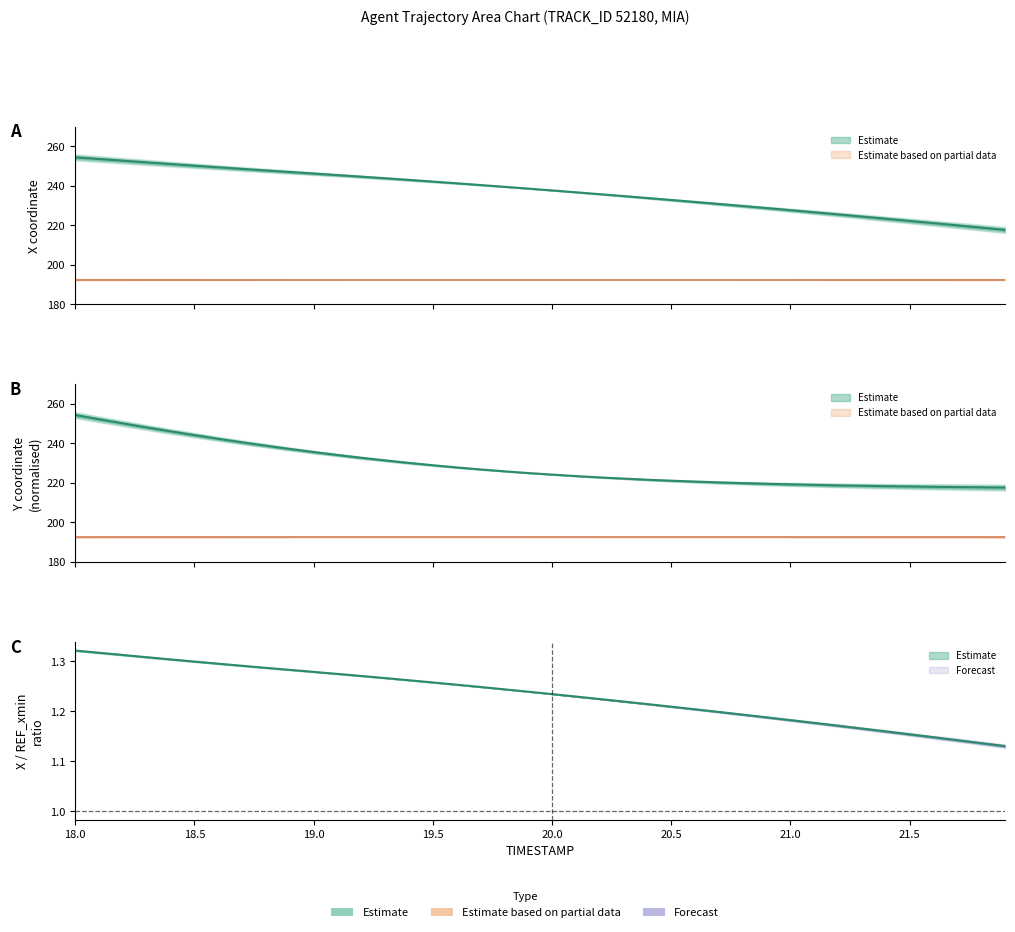

Rank the series at 21.8 from lowest to highest value.

X, Y